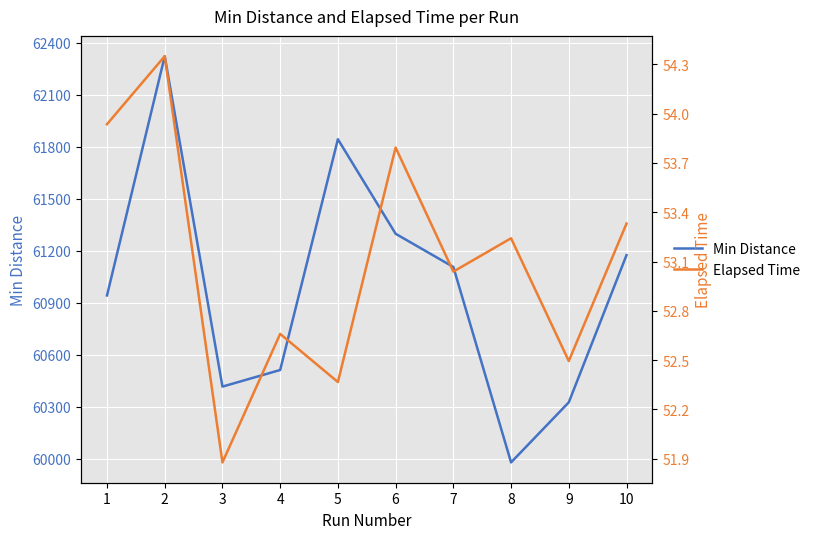

What is the difference between the Min Distance values at 9 and 4?

186.6